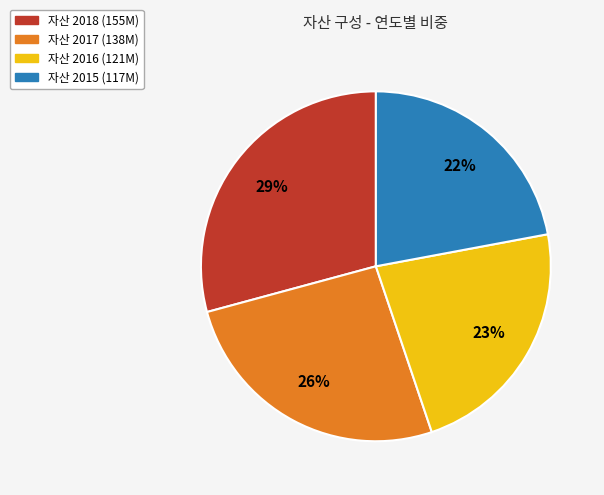

Does any single category account for the majority?

No